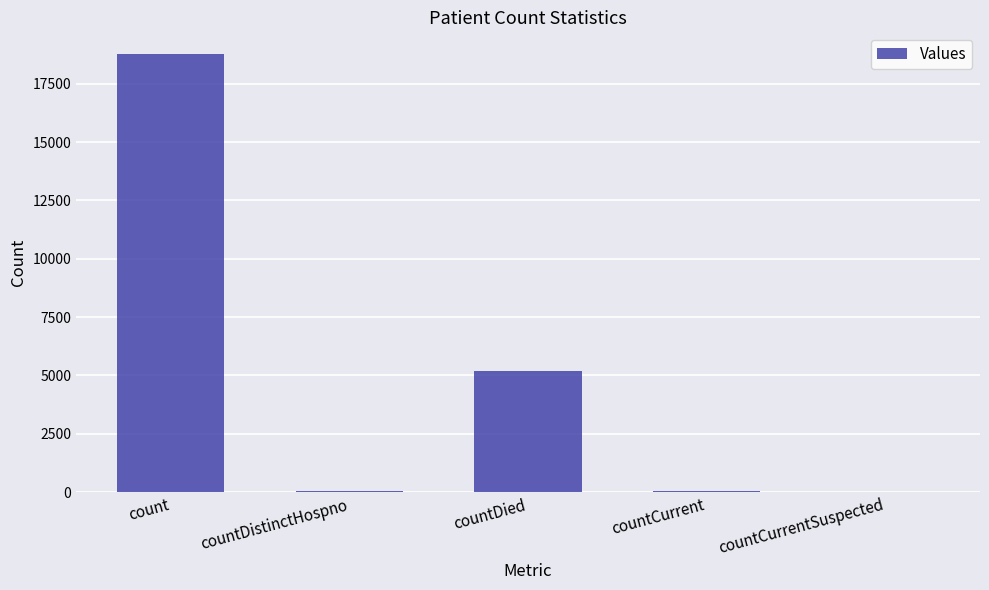

What is the difference between the values at count and countCurrentSuspected?

18764